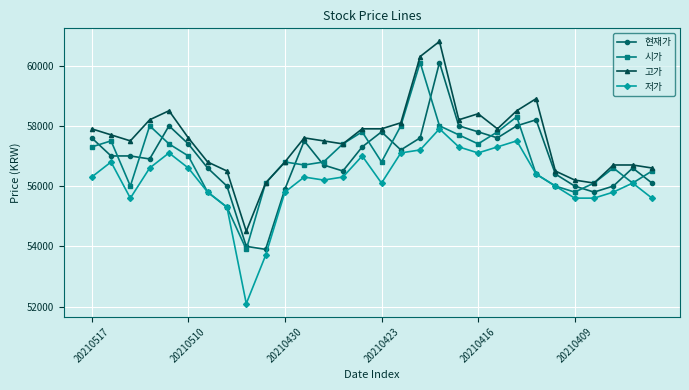

What is the minimum value shown in the chart?

52100